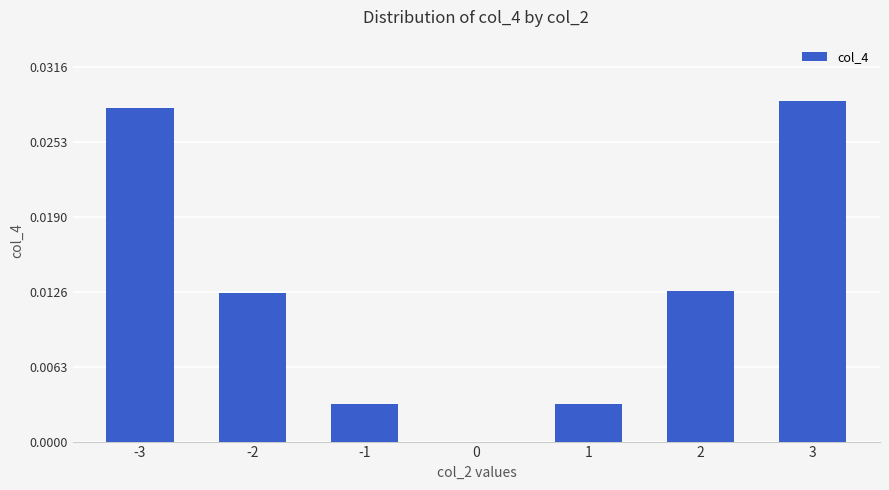

Which has a higher value, -2 or 3?

3